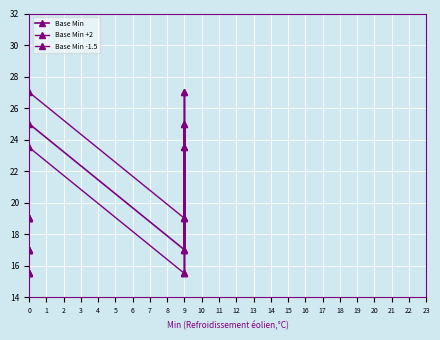

Count the Base Min +2 values in the range 19 to 27.

10